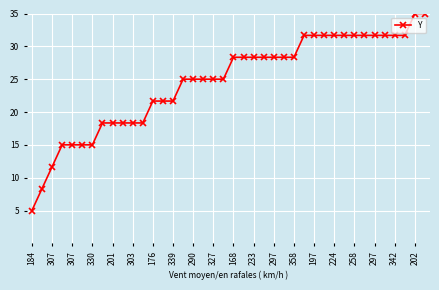

What is the value of the 26th point from the left?

28.3